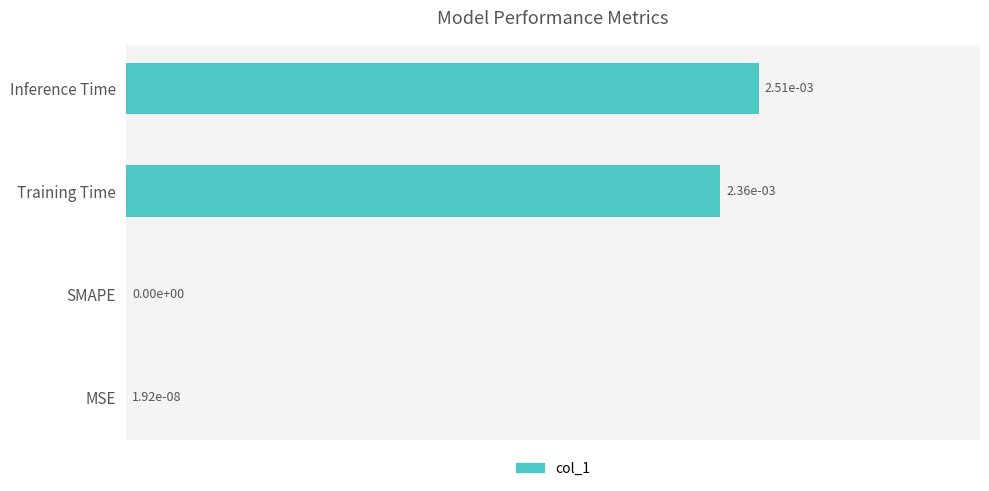

True or false: the data shows 0.0 at SMAPE.

True